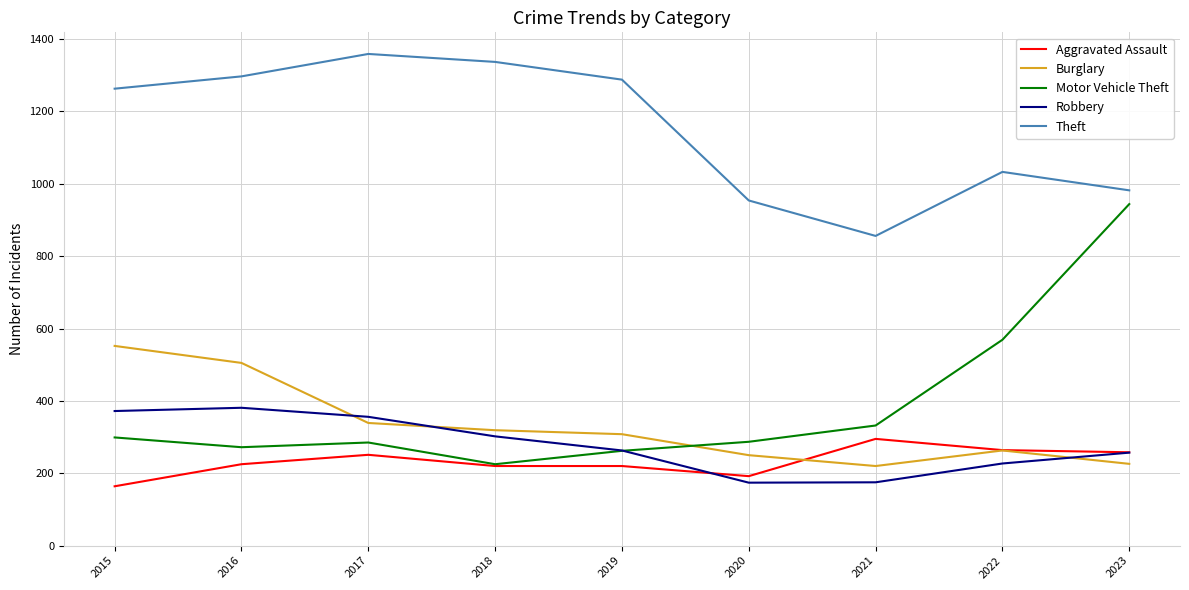

List the series in order of their peak value, lowest first.

Aggravated Assault, Robbery, Burglary, Motor Vehicle Theft, Theft